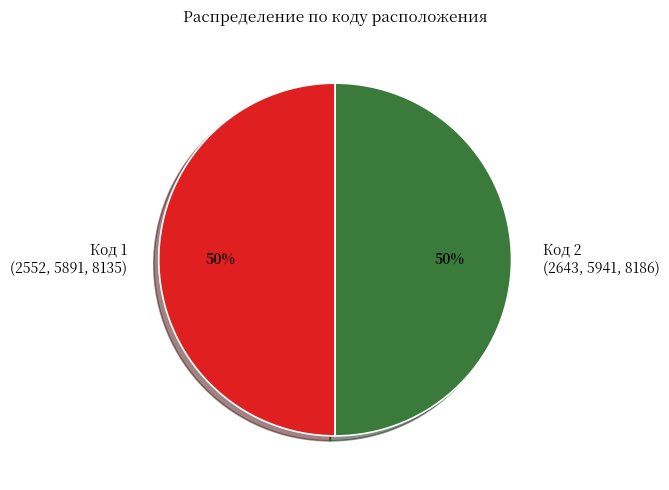

To the nearest percent, what is the combined percentage of Код 2 (2643, 5941, 8186) and Код 1 (2552, 5891, 8135)?

100%